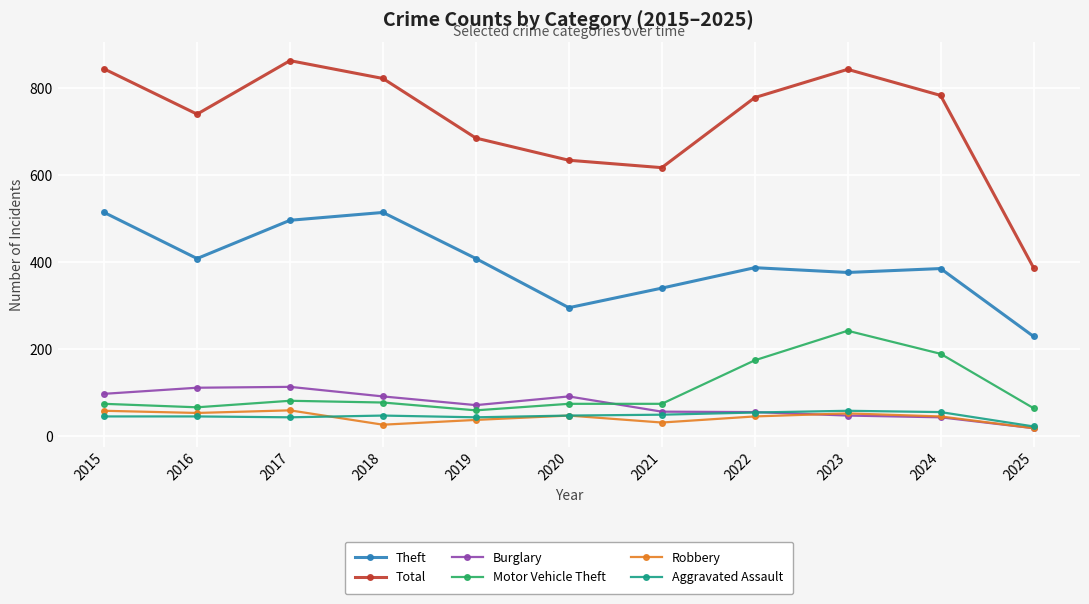

How many lines are shown in the chart?

6